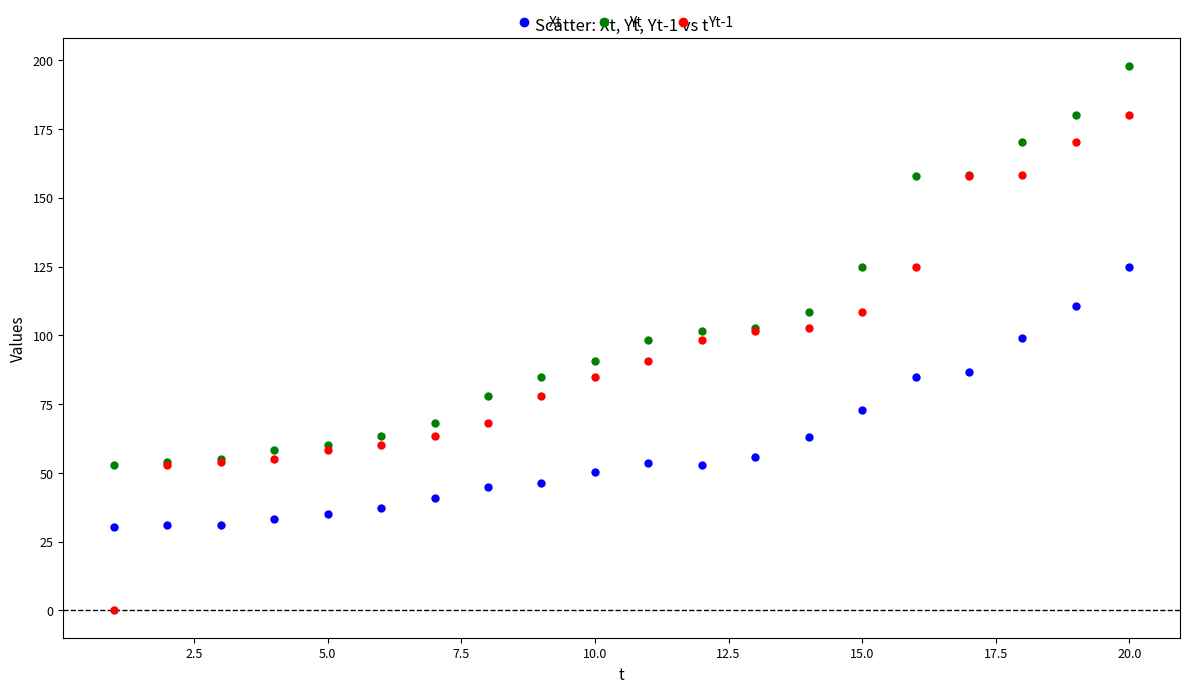

Which series contains the lowest Y value?

Yt-1